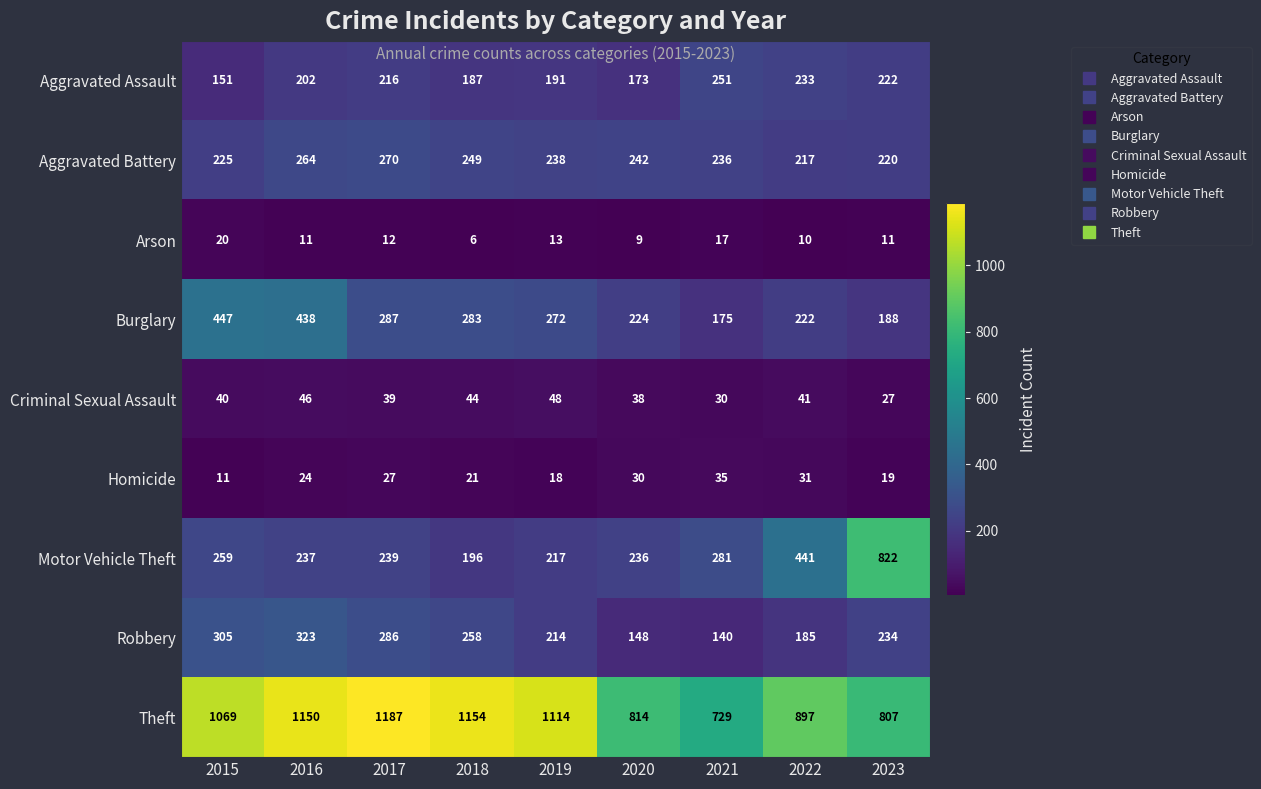

Count the number of data series in this chart.

9